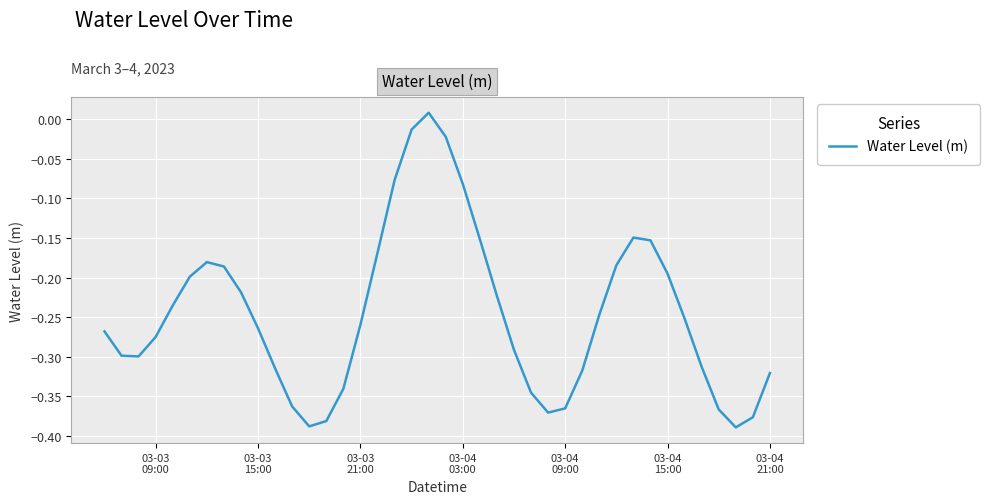

How many values are below 0?

39